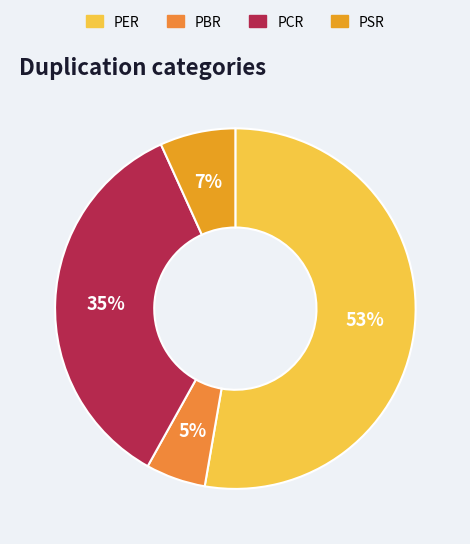

To the nearest percent, what percentage of the pie is PER?

53%